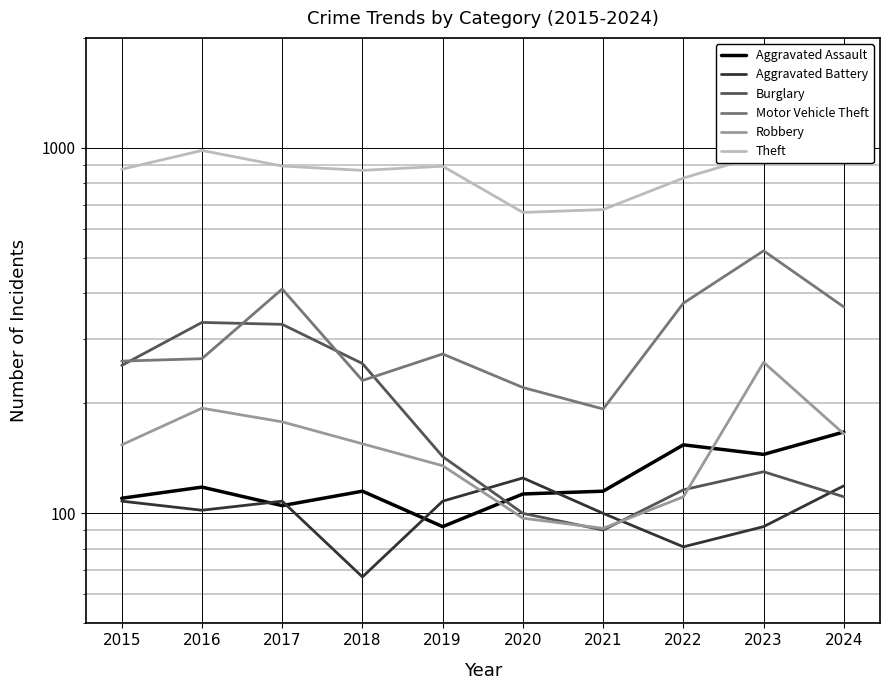

The Aggravated Battery series shows 102 at 2016. True or false?

True